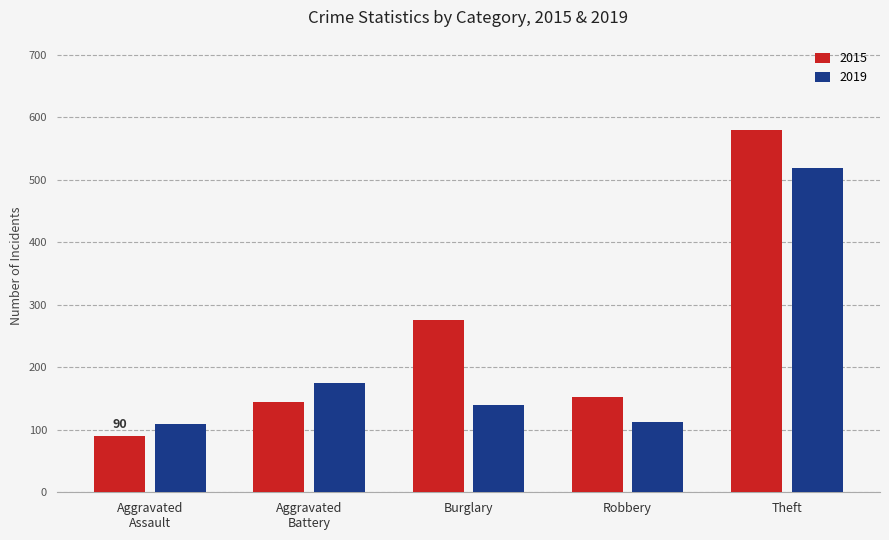

The 2015 series shows 275 at Burglary. True or false?

True